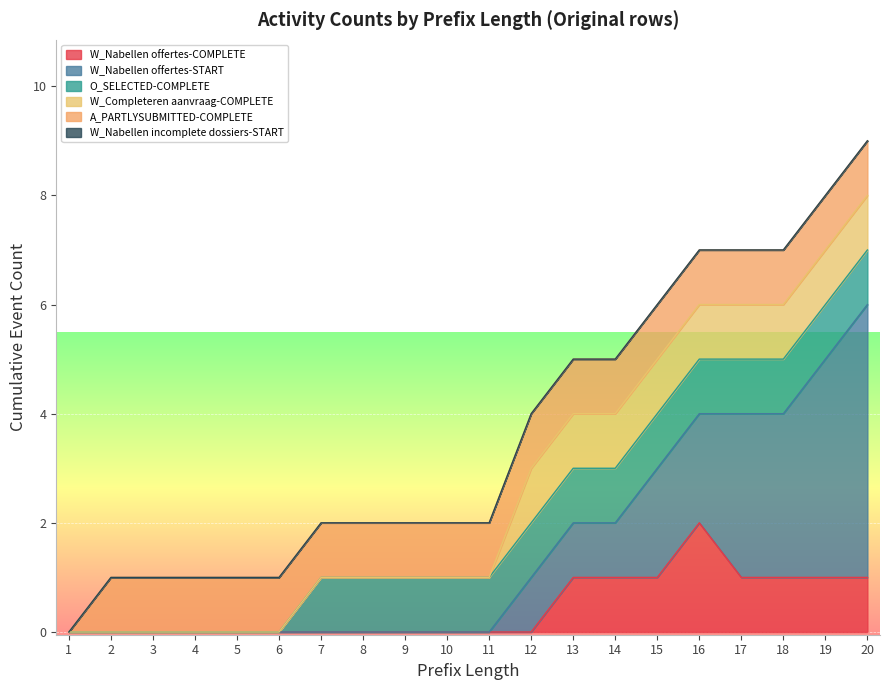

True or false: W_Nabellen offertes-START has a value of -3 at 2.

False